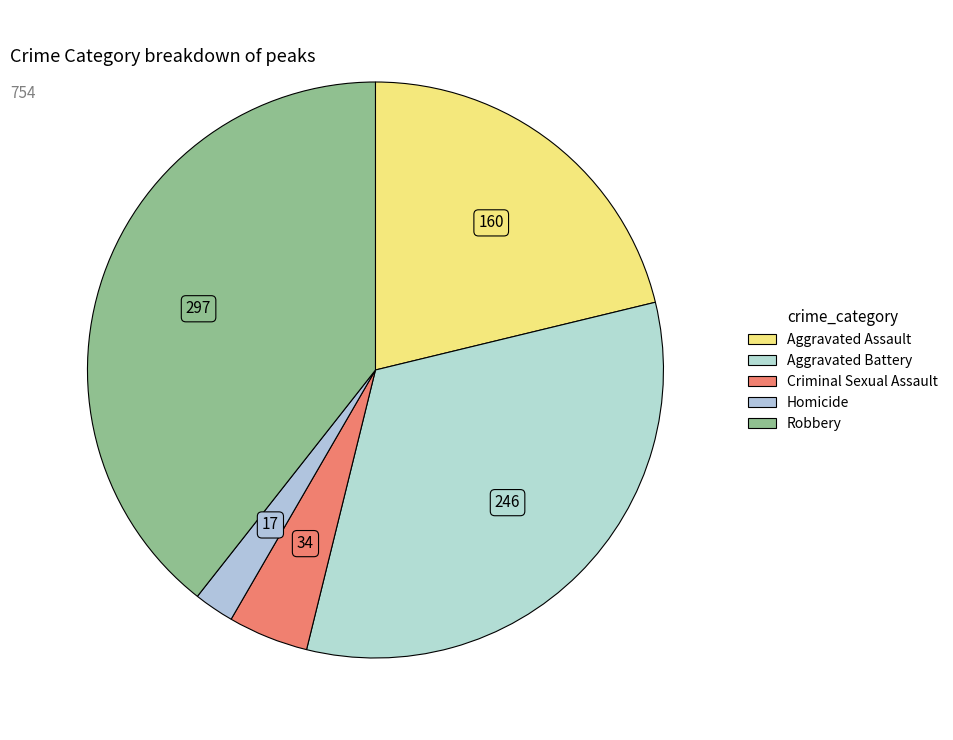

To the nearest percent, what percentage of the pie is Homicide?

2%